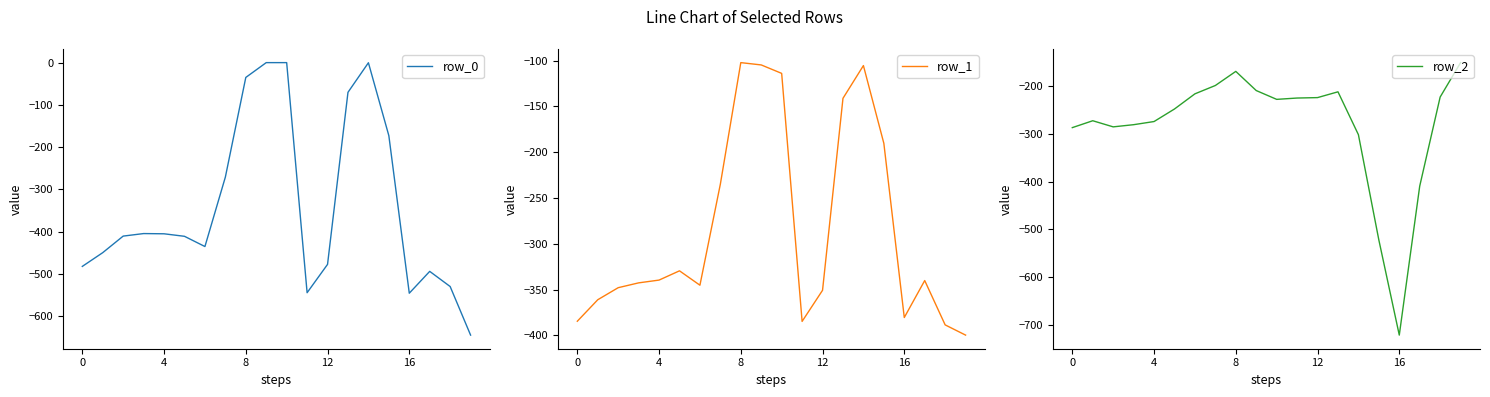

True or false: row_0 has a value of -70.2 at 13.

True